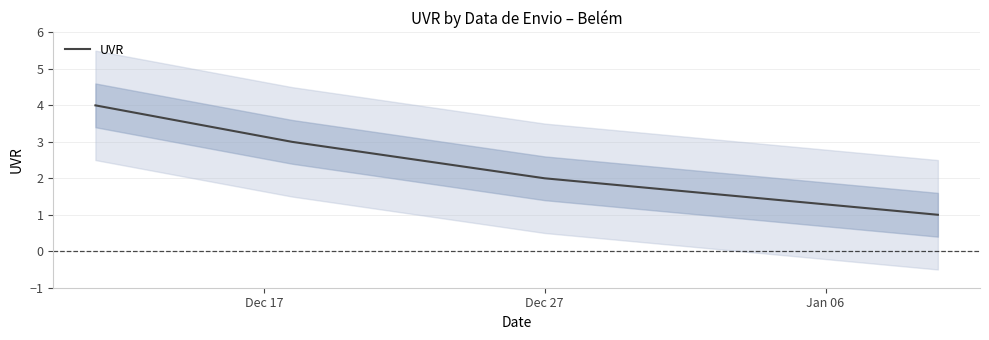

True or false: UVR has more than 1 interior local peaks.

False